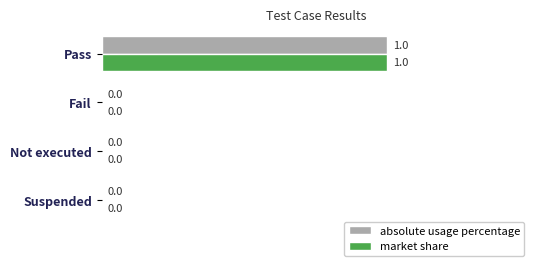

What are all the series names shown in the legend?

absolute usage percentage, market share